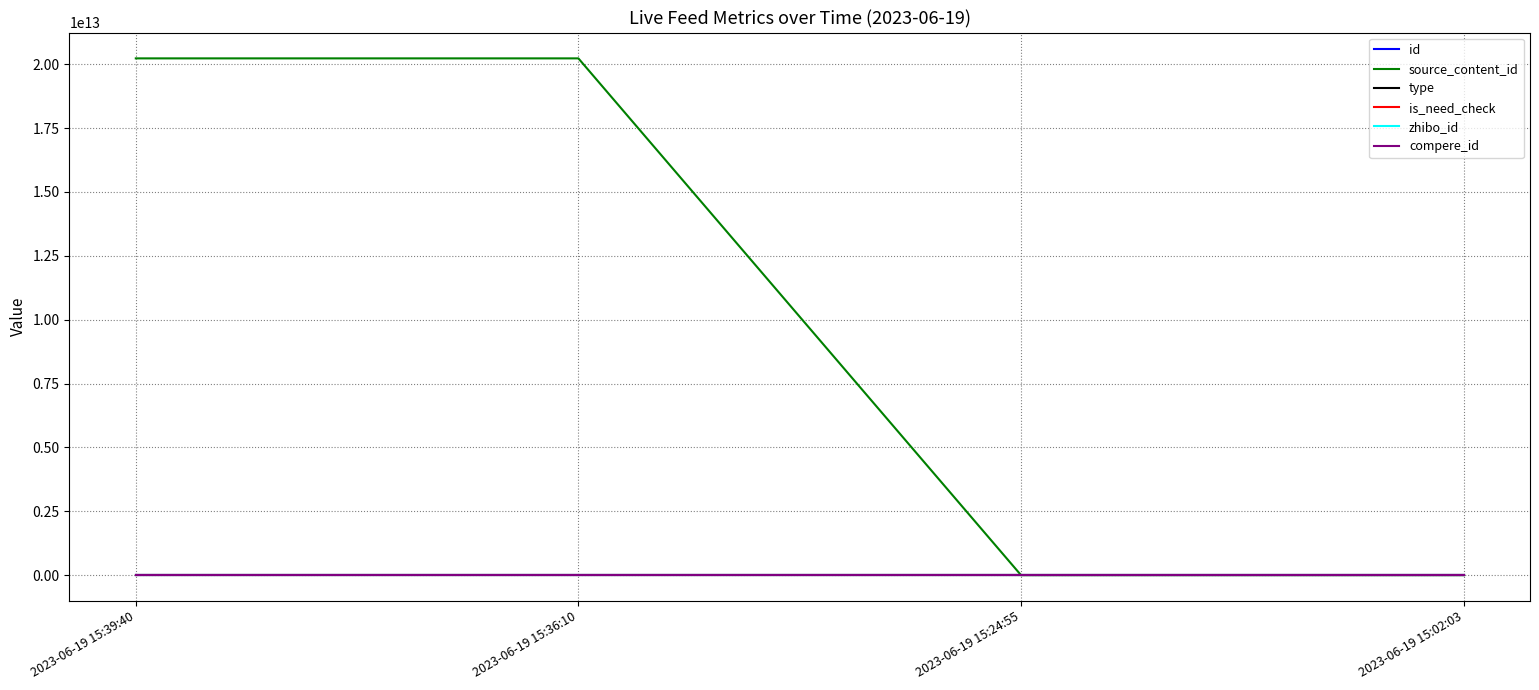

Which series has the largest total across all categories?

source_content_id